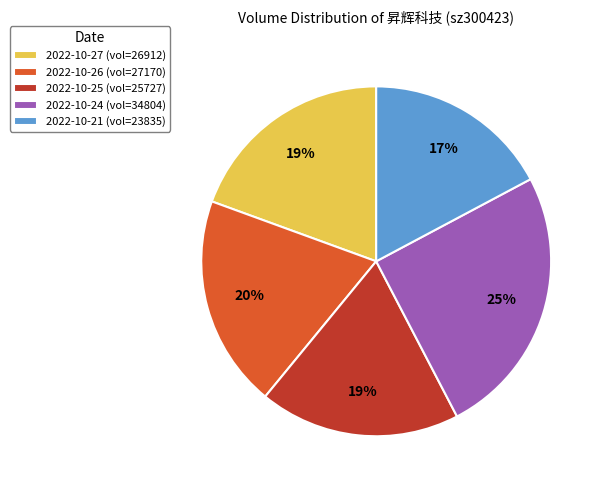

To the nearest percent, what percentage of the pie is 2022-10-21?

17%